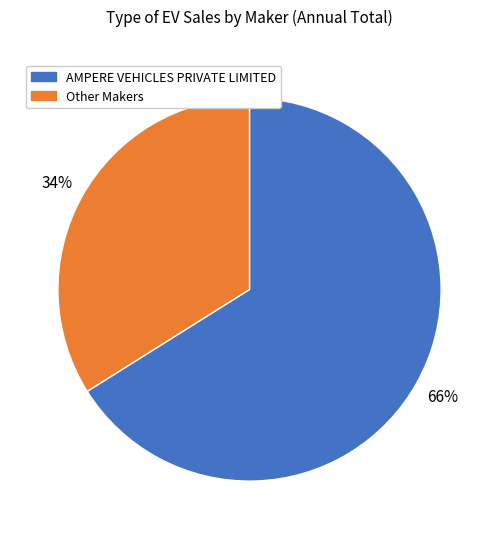

How many segments does this pie chart have?

2